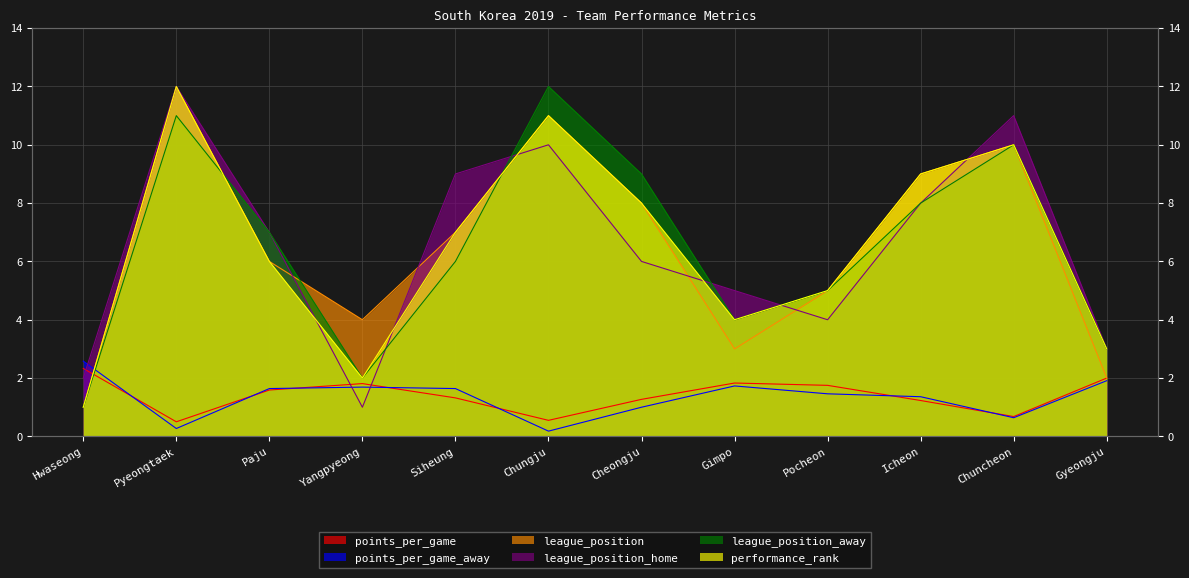

Which has a higher value, Gyeongju or Pocheon?

Gyeongju